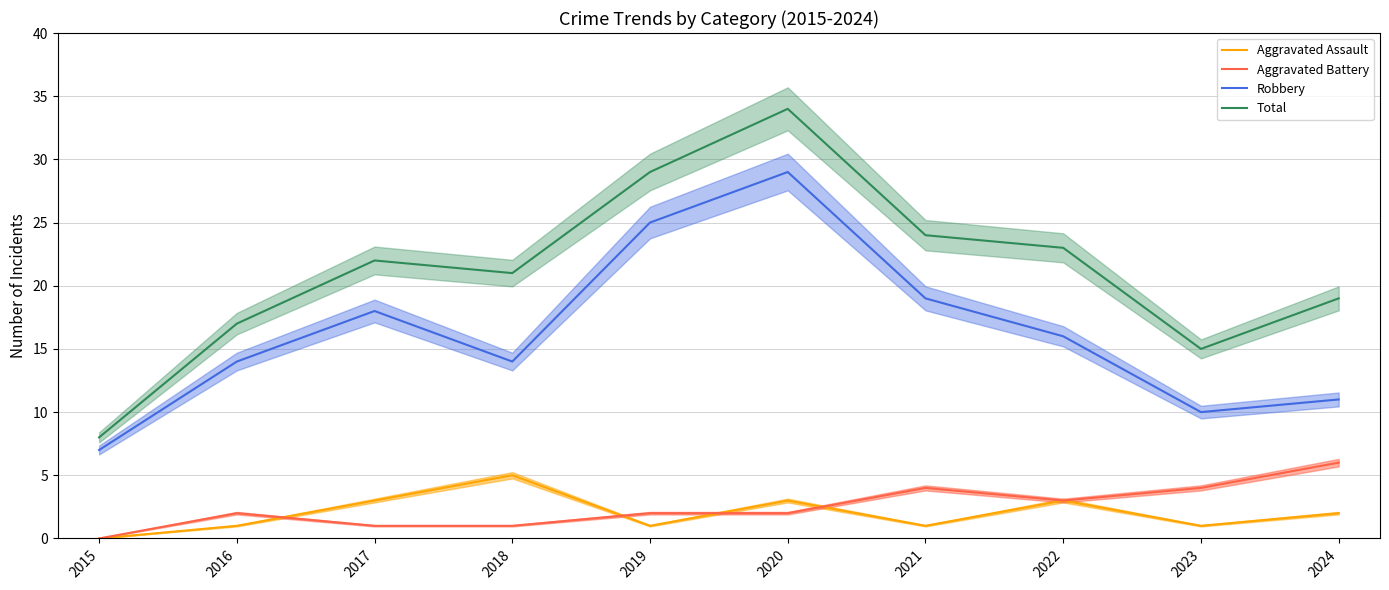

What is the approximate value of Aggravated Battery at 2018?

1